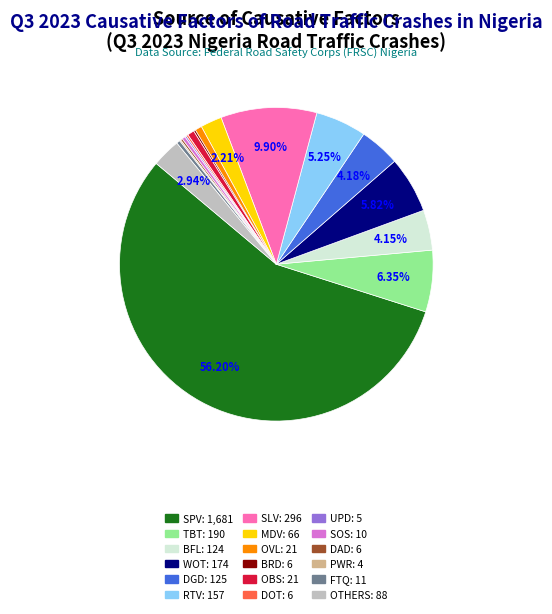

Which category has the biggest portion of the pie?

SPV